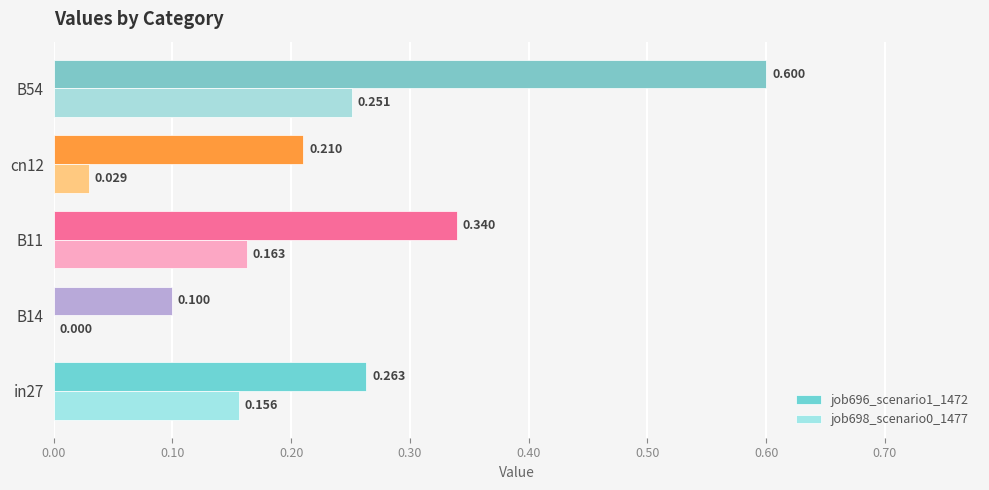

Is the value of job698_scenario0_1477 at cn12 greater than the value of job696_scenario1_1472 at cn12?

No